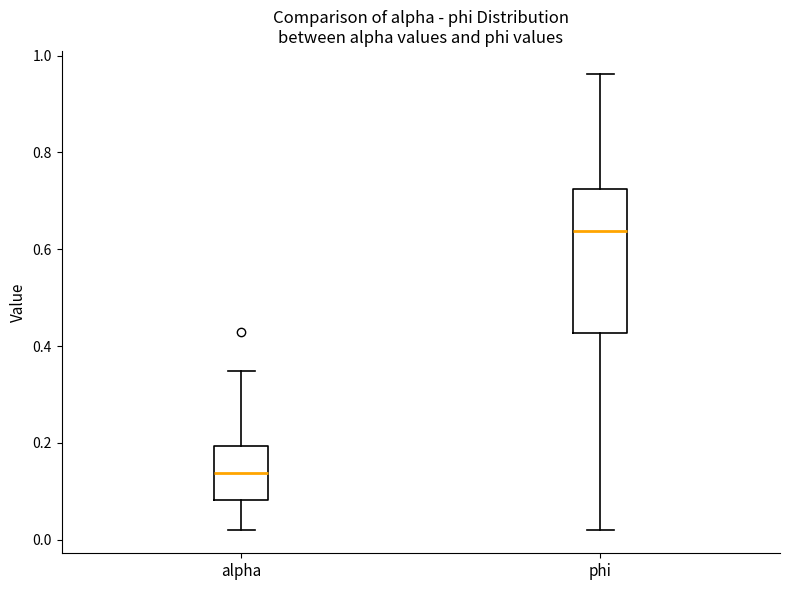

Where is the lower edge of the box for phi on the y-axis? The values are not printed on the chart, so give them approximately, as read against the axis.

0.42